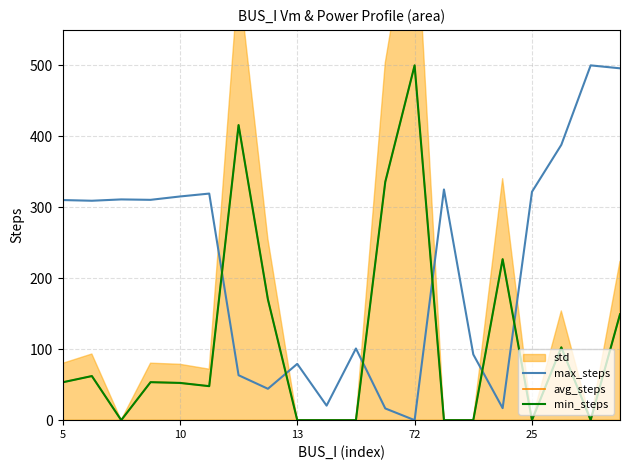

What is the sum of the max_steps values at 18 and 9?

520.5